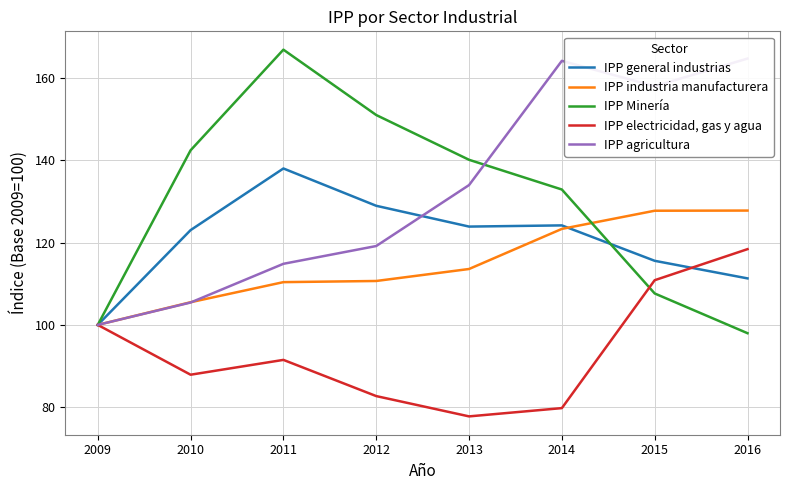

How many times do IPP Minería and IPP industria manufacturera cross each other?

1